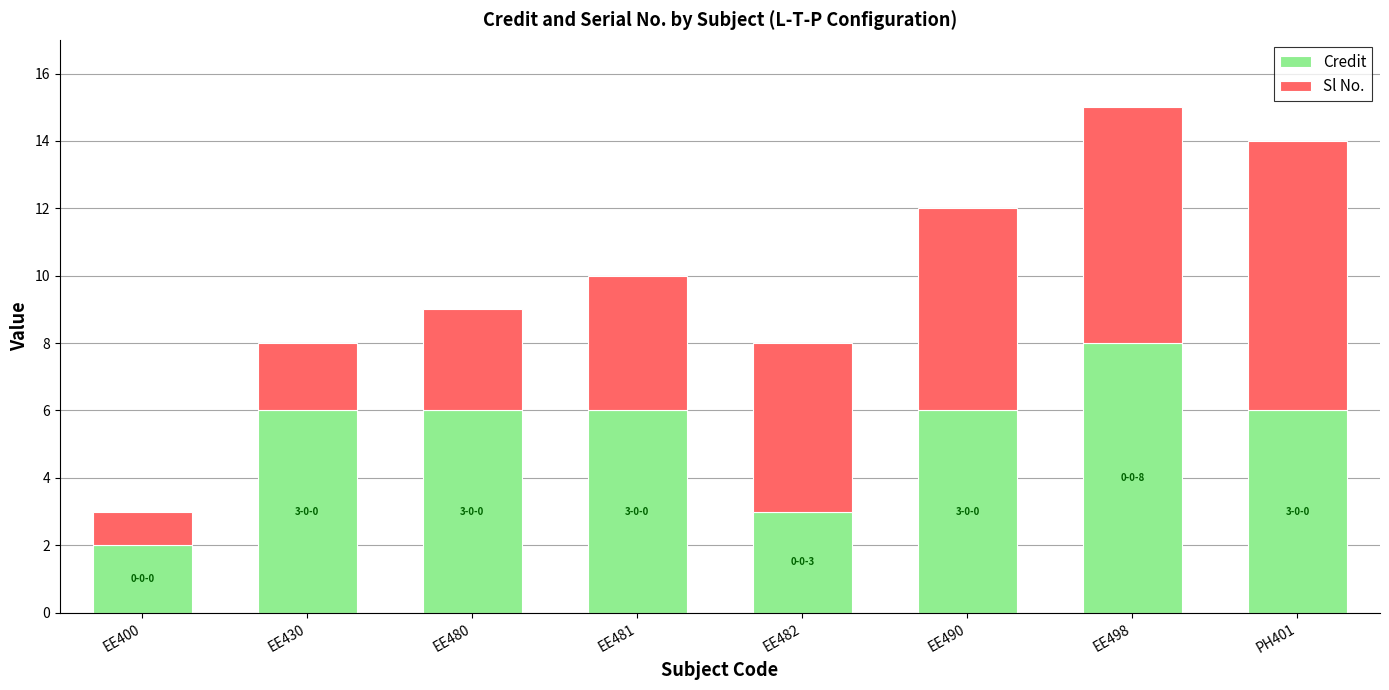

Reading right to left, list the values for the Credit series.

6	8	6	3	6	6	6	2